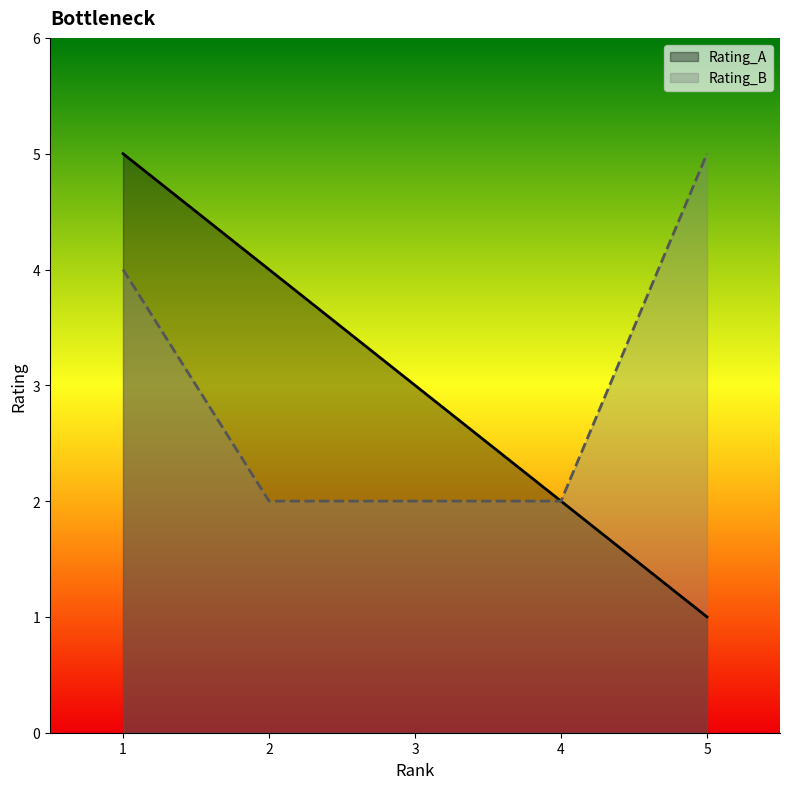

What is the sum of the Rating_B values at 1 and 2?

6